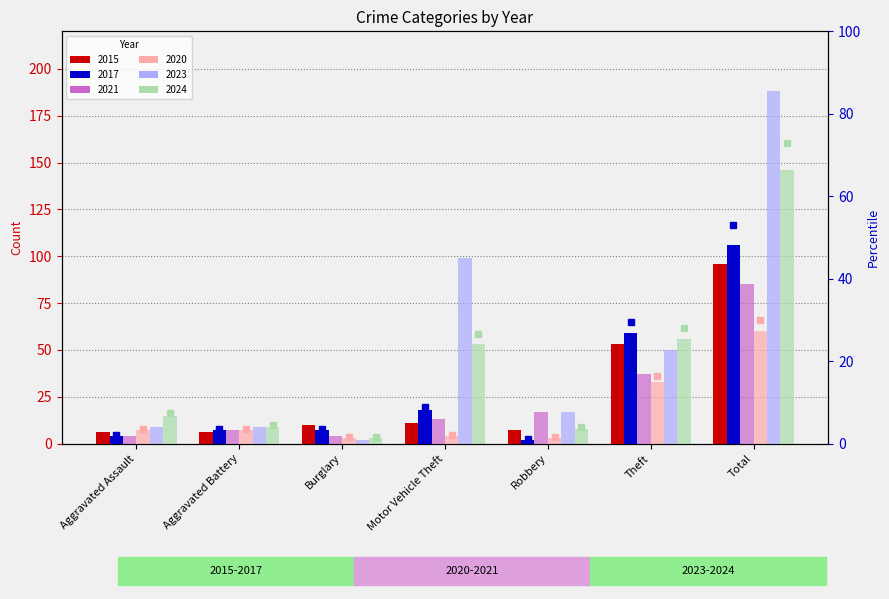

Between Aggravated Assault and Motor Vehicle Theft, which series saw the biggest shift?

2024 %